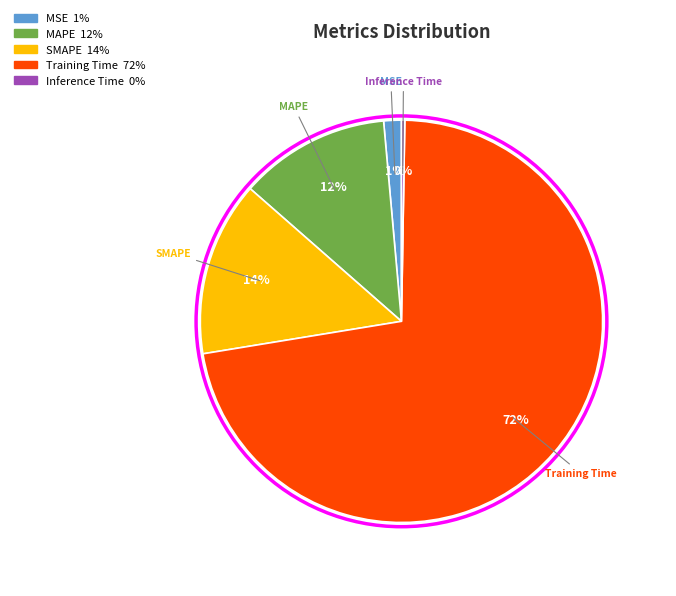

What percentage is the MAPE slice, to the nearest percent?

12%